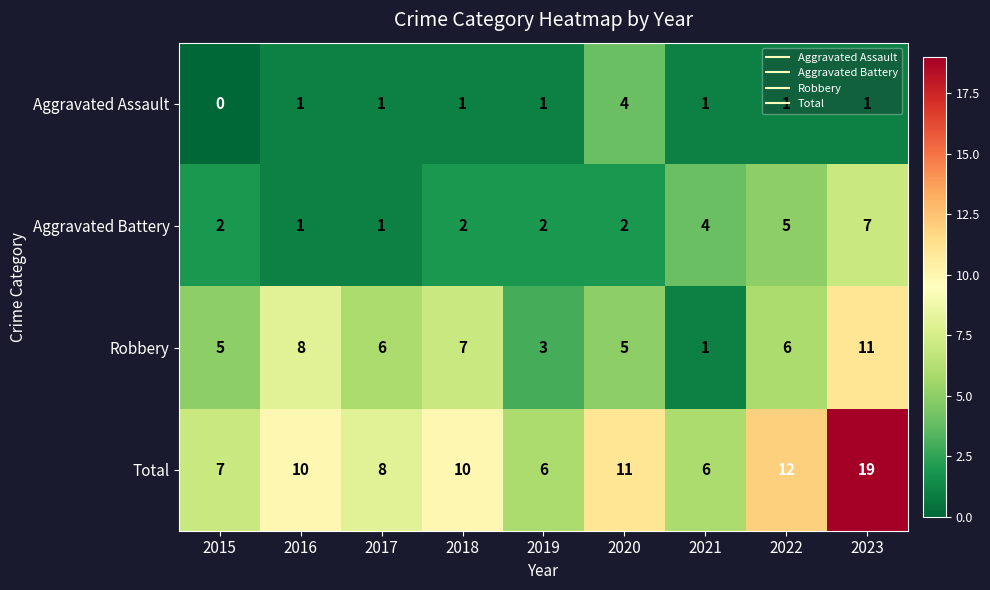

What is the difference between the maximum and second lowest values in the Total series?

13